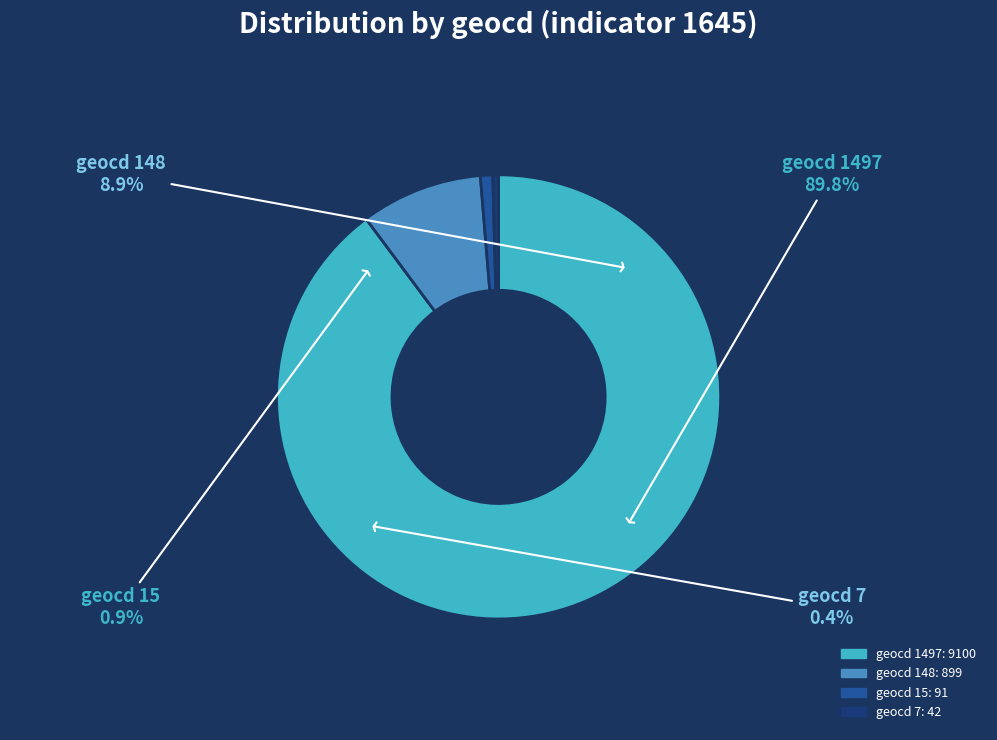

Approximately how many times larger is the value at 1497 compared to 15?

100.0